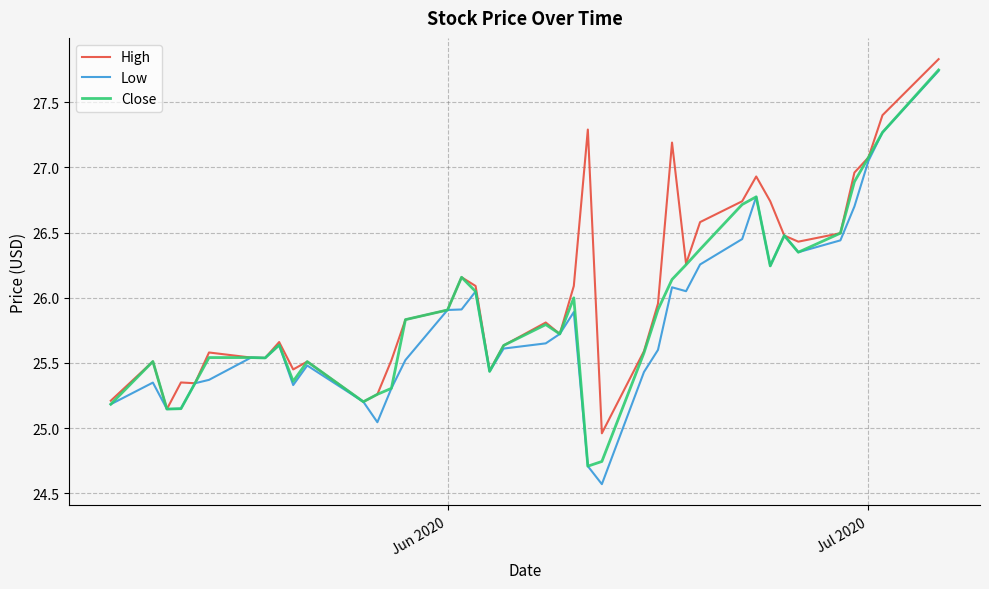

True or false: High has more than 0 points higher than both neighbors.

True